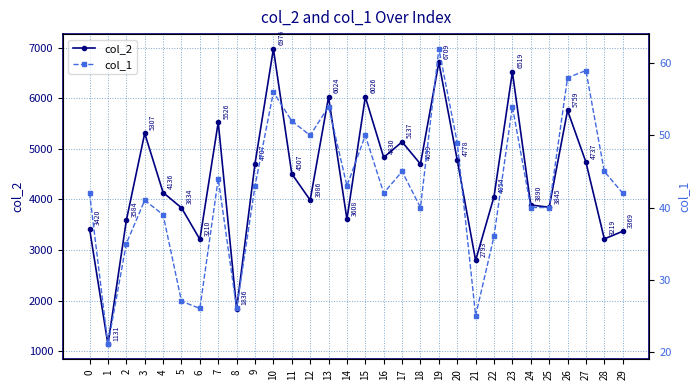

Does the chart have visible grid lines?

Yes